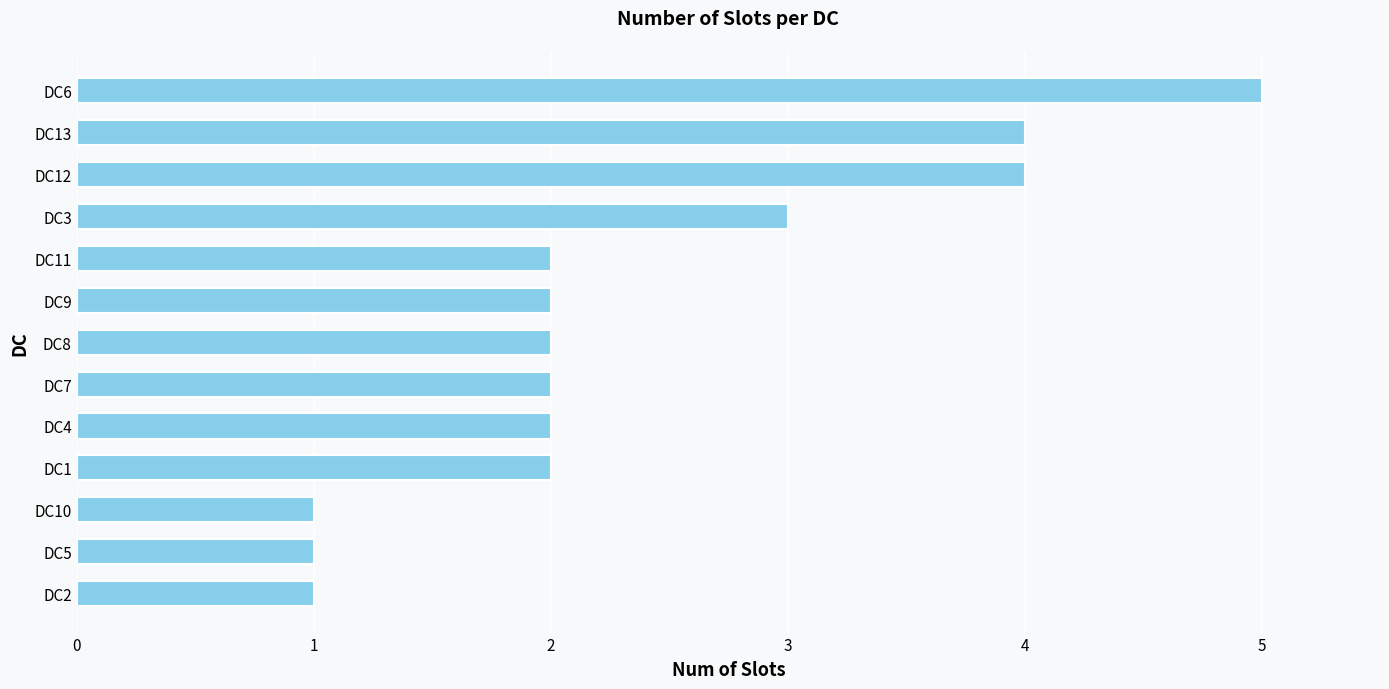

The chart shows a value of 3 at DC1. True or false?

False